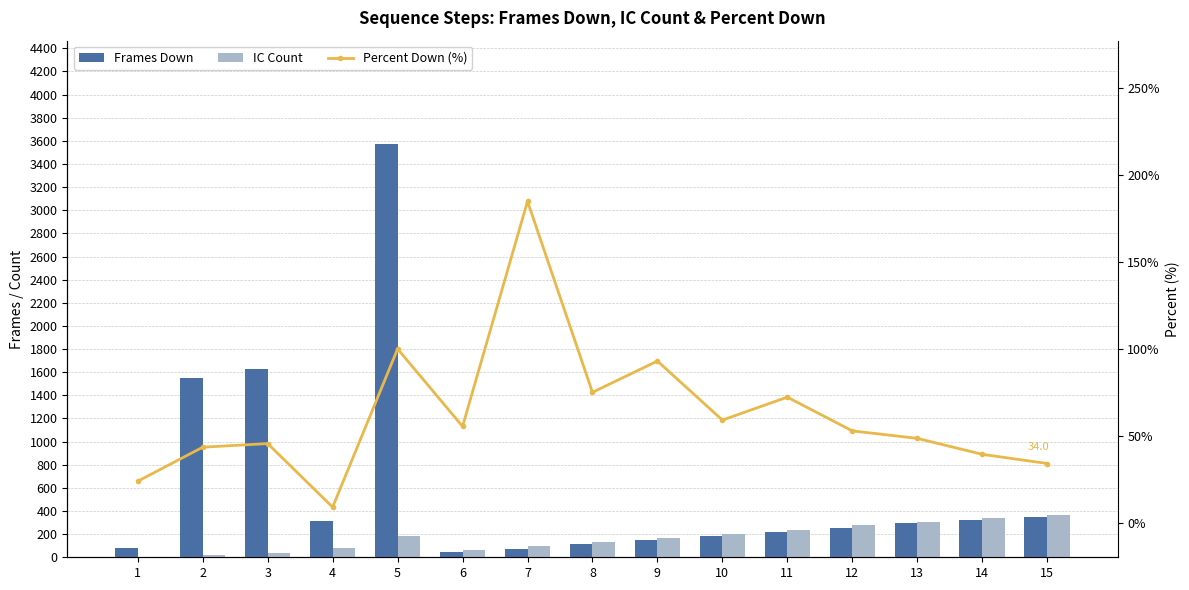

The value of IC Count at 9 is 170.0. True or false?

True